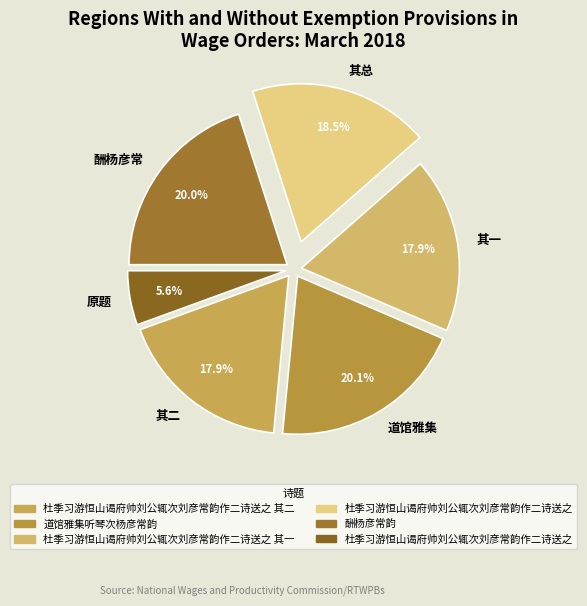

What is the ratio of the value at 道馆雅集 to the value at 酬杨彦常?

1.0